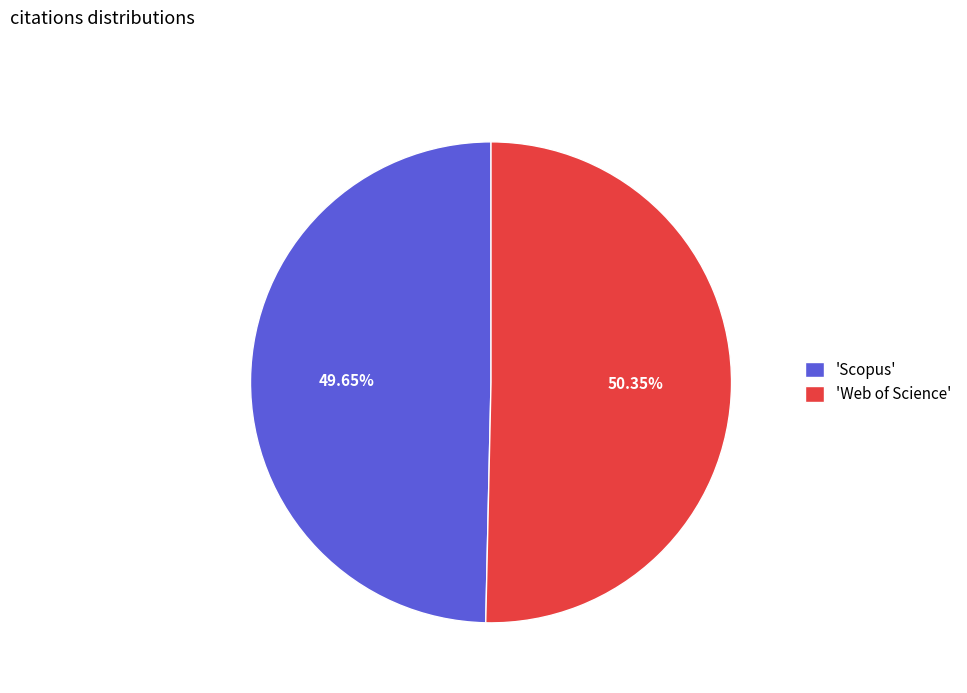

How many slices are in this pie chart?

2